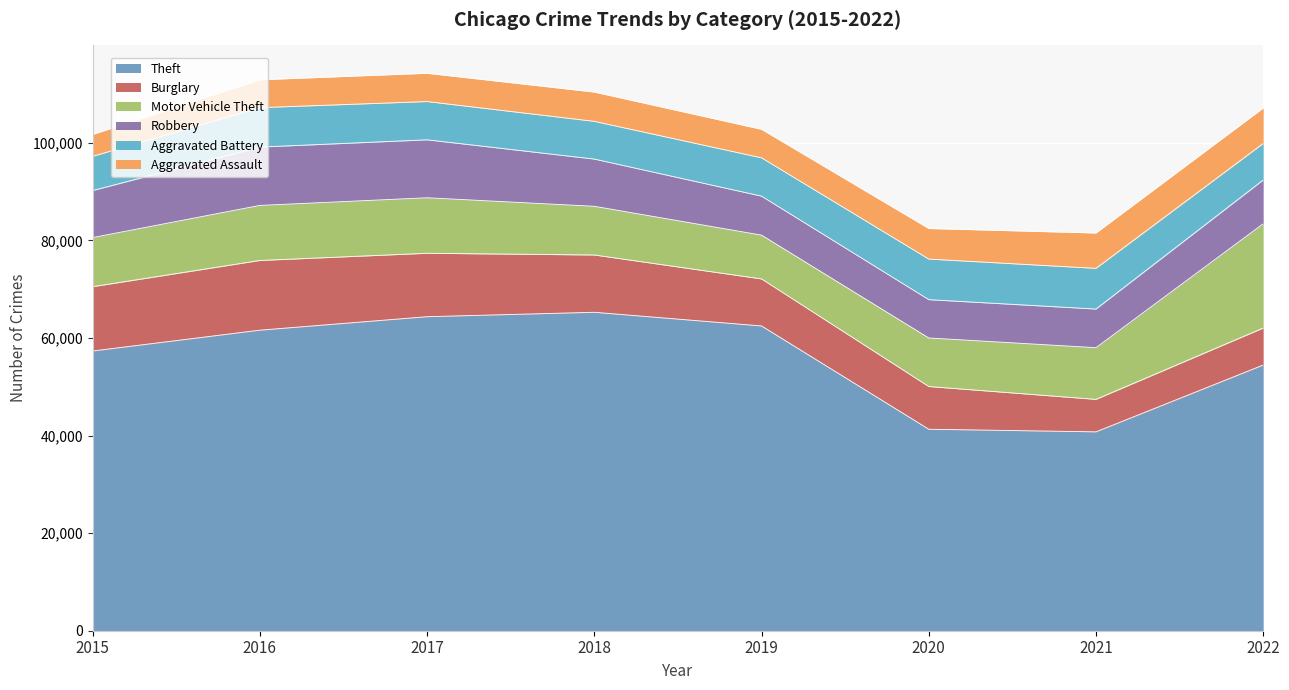

What is the greatest value displayed?

65285